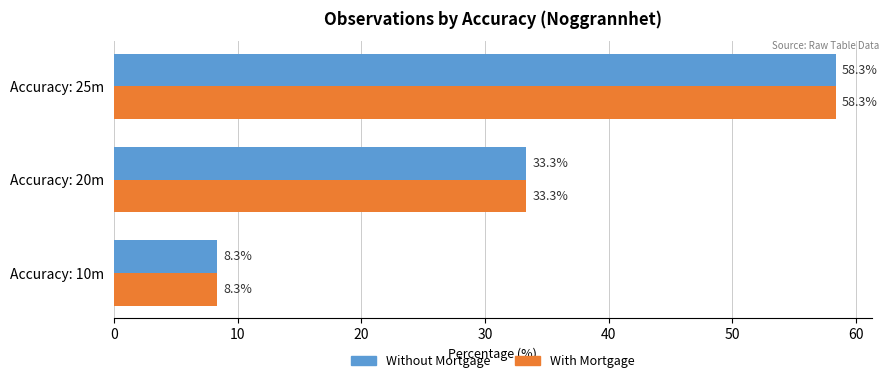

Where is Without Mortgage nearest to the value 33?

Accuracy: 20m